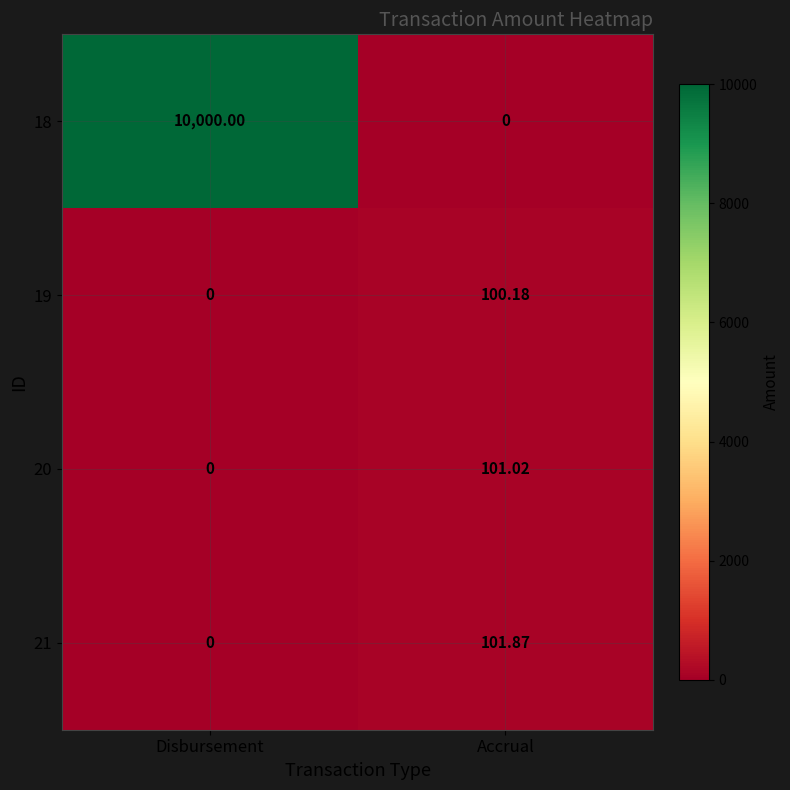

At which label does 21 first exceed 101?

Accrual